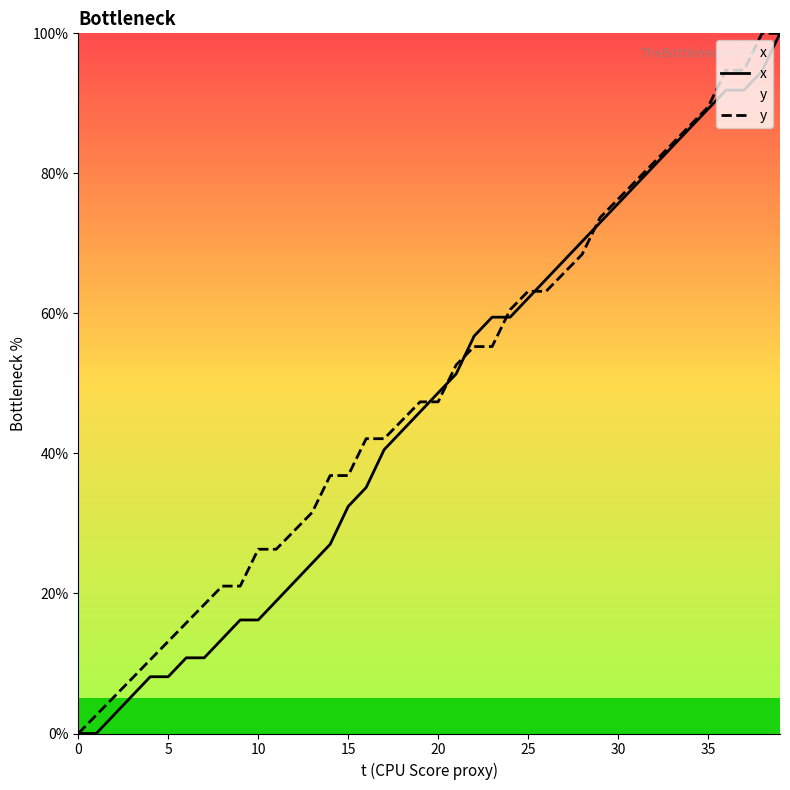

The value of x at 10 is 22.9. True or false?

False